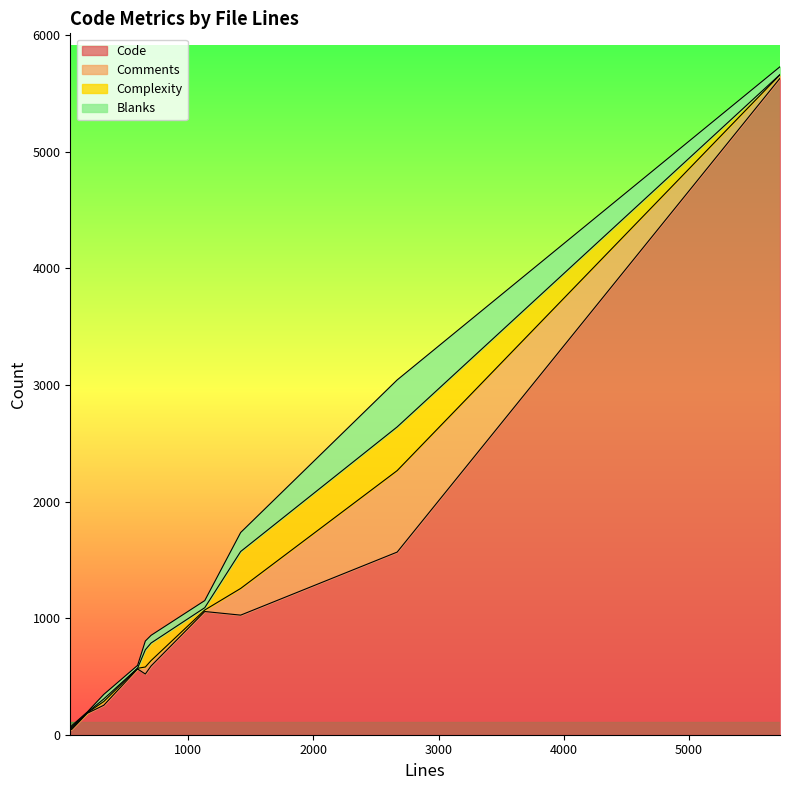

How many values in the Complexity series exceed 20?

5